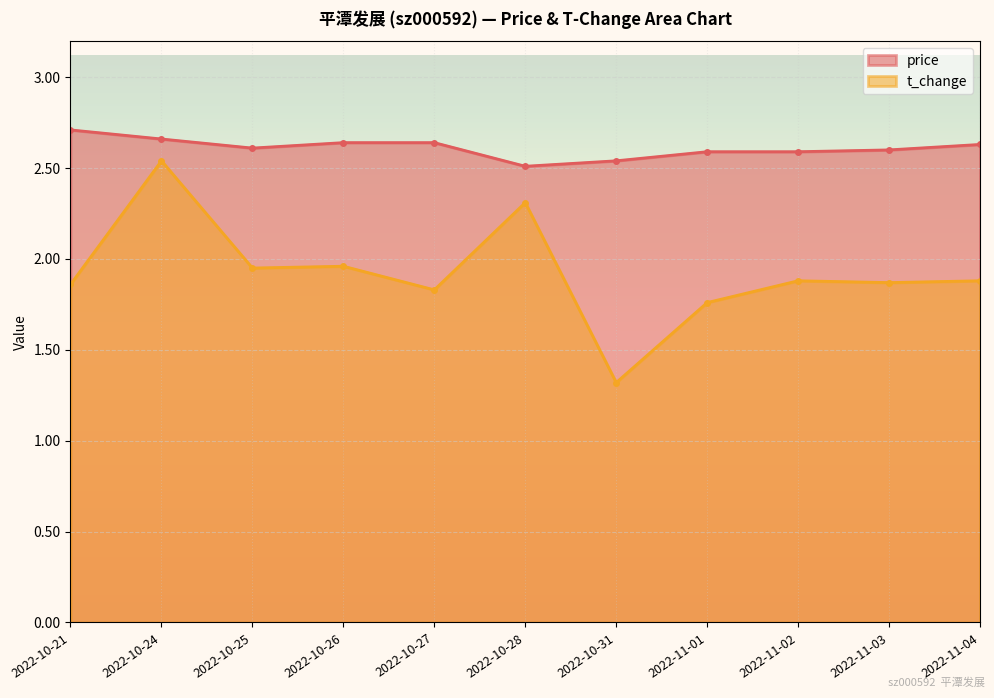

Which series has the largest total across all categories?

price